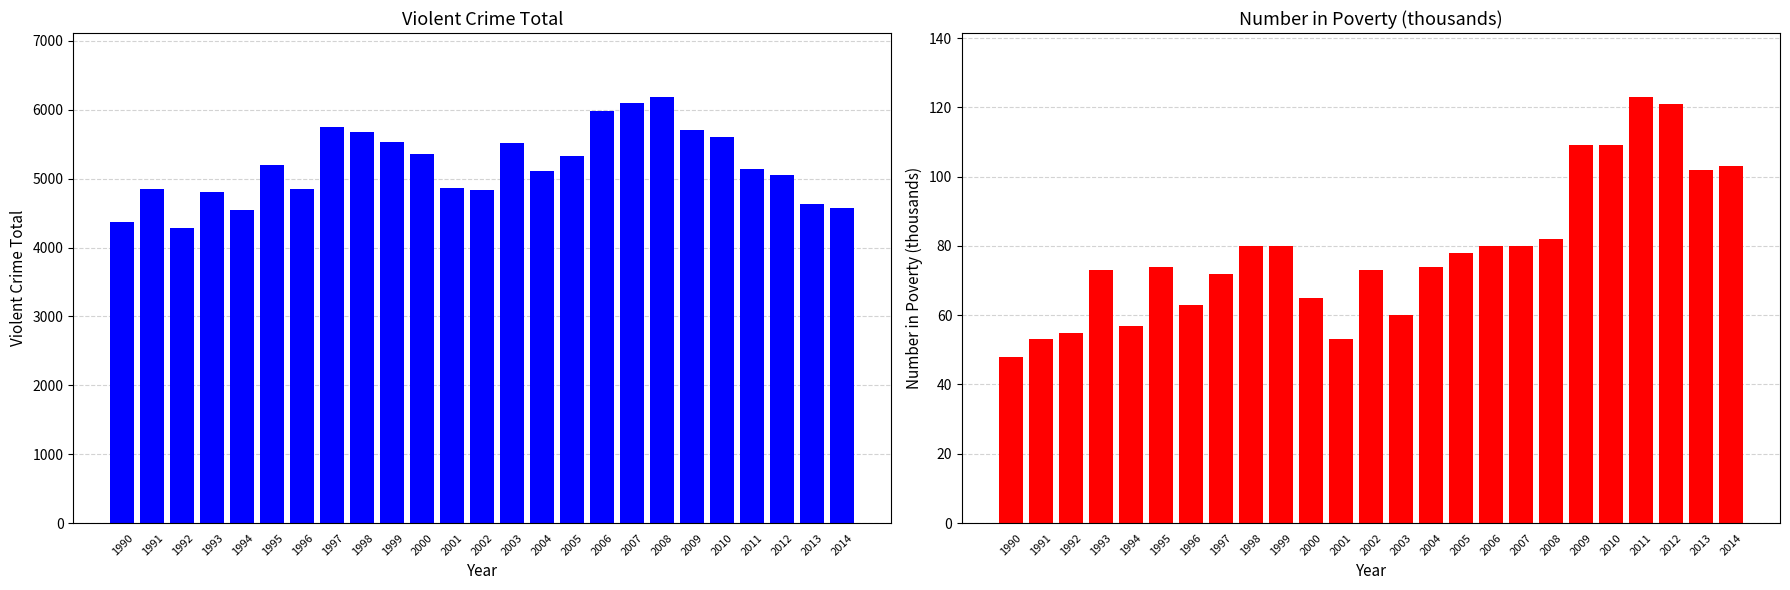

The numberPoverty series shows 24 at 2008. True or false?

False